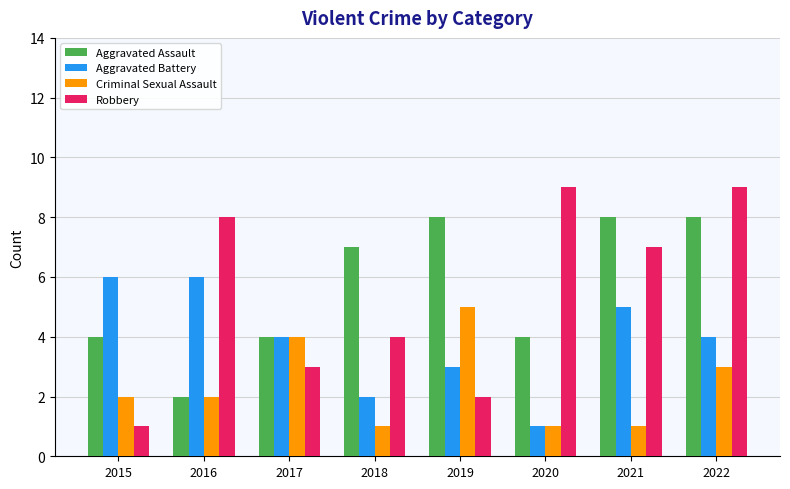

What is the value of the Aggravated Assault bar at the 2nd from the left?

2